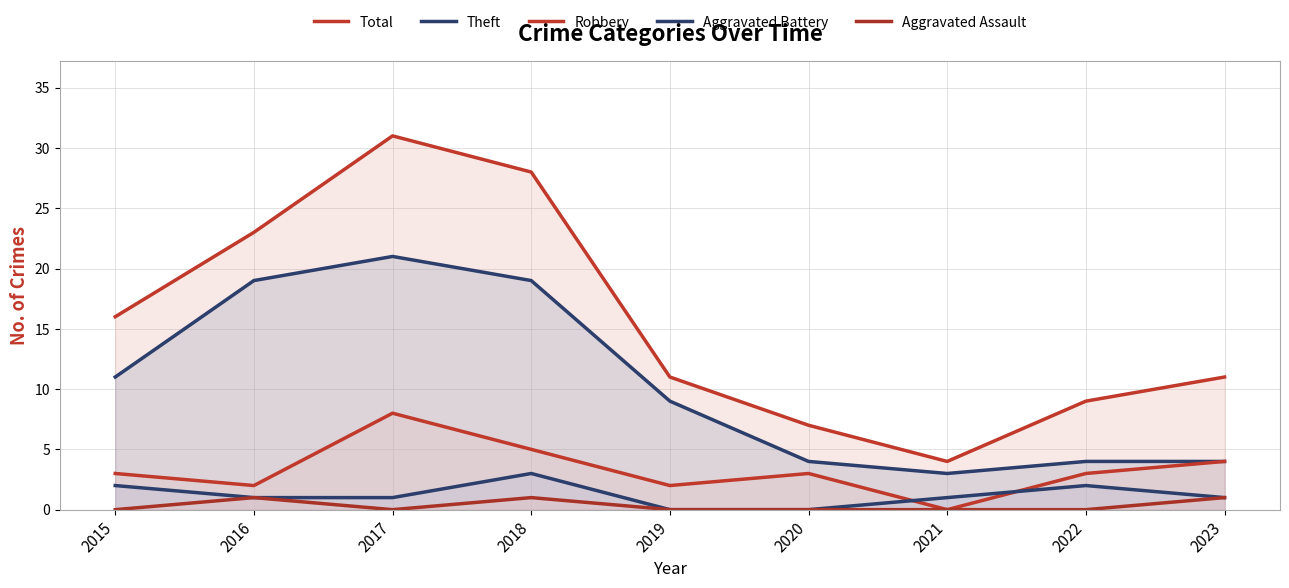

What is the difference between the second highest and minimum values in the Aggravated Battery series?

2